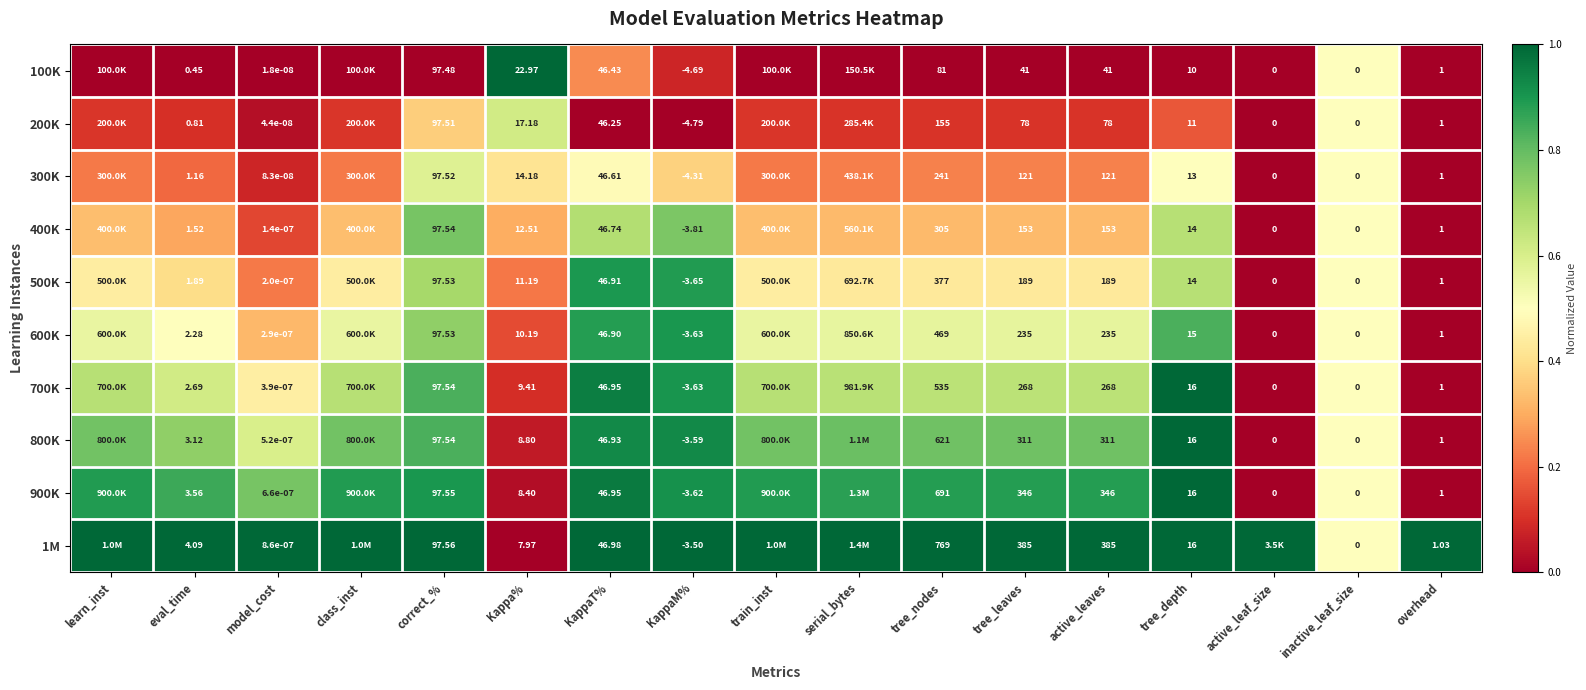

Is the value of 700K at Kappa% greater than the value of 400K at correct_%?

No